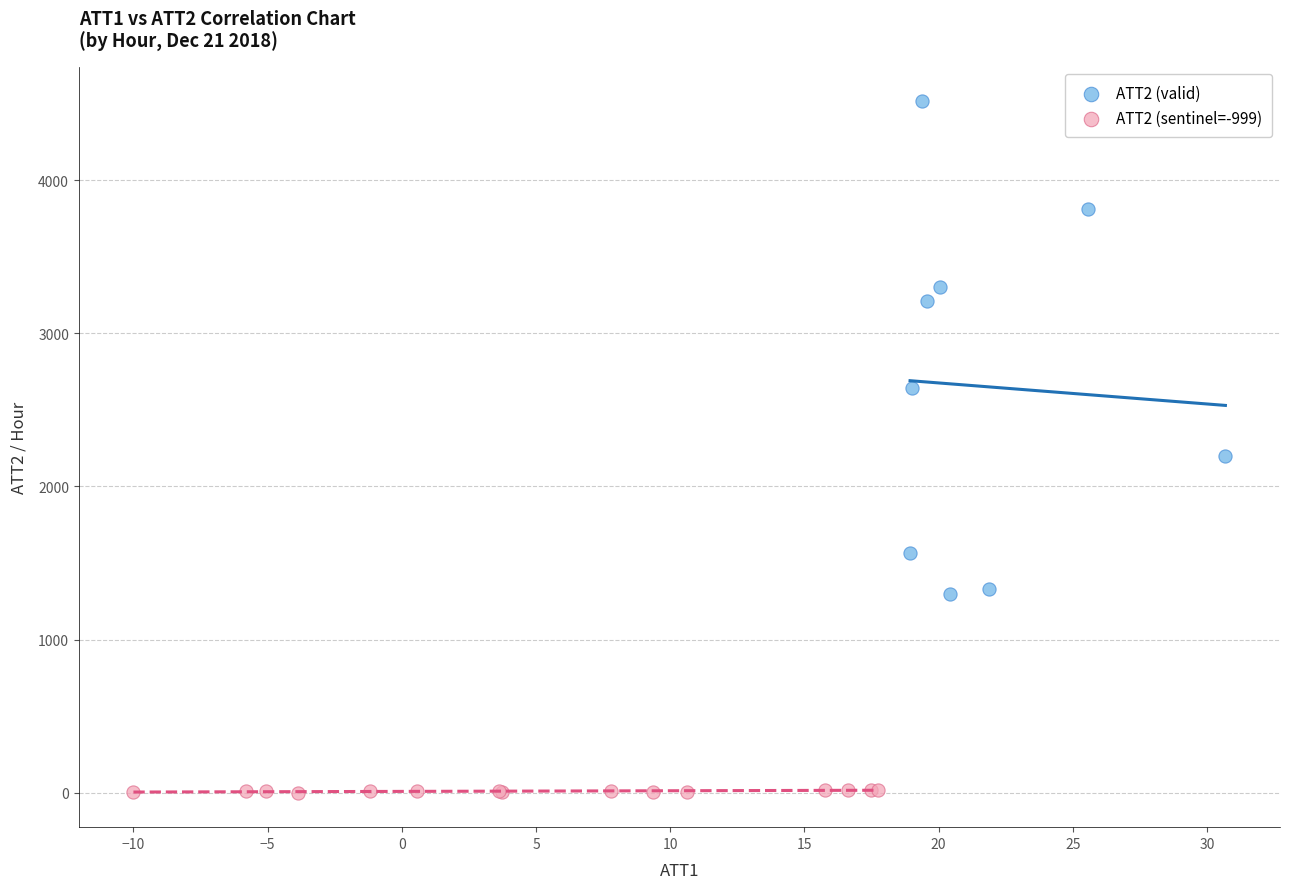

Which series has the largest Y range (max minus min)?

ATT2 (valid)